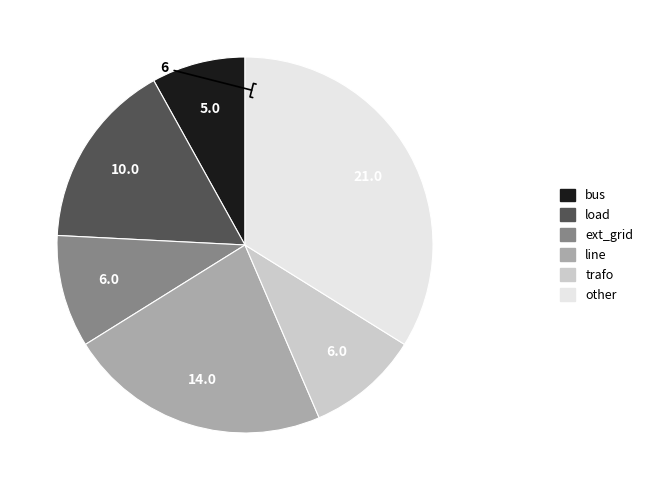

Do ext_grid and trafo together represent more than half of the pie?

No